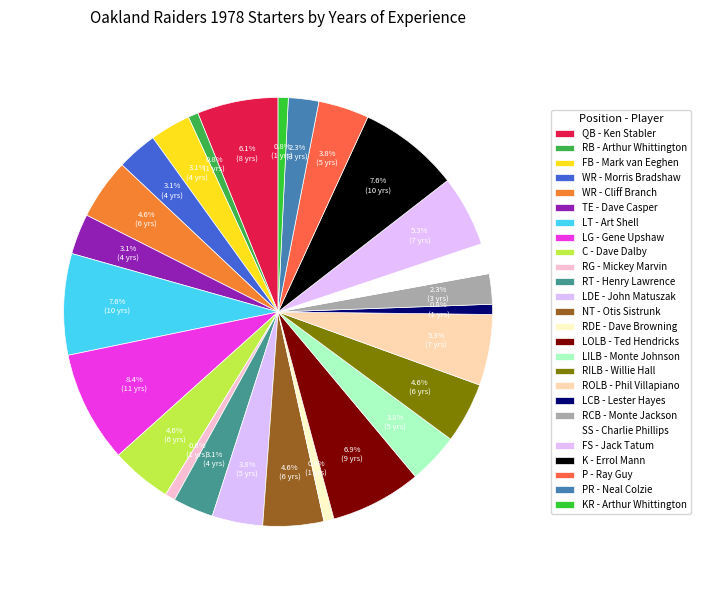

How many slices are in this pie chart?

26